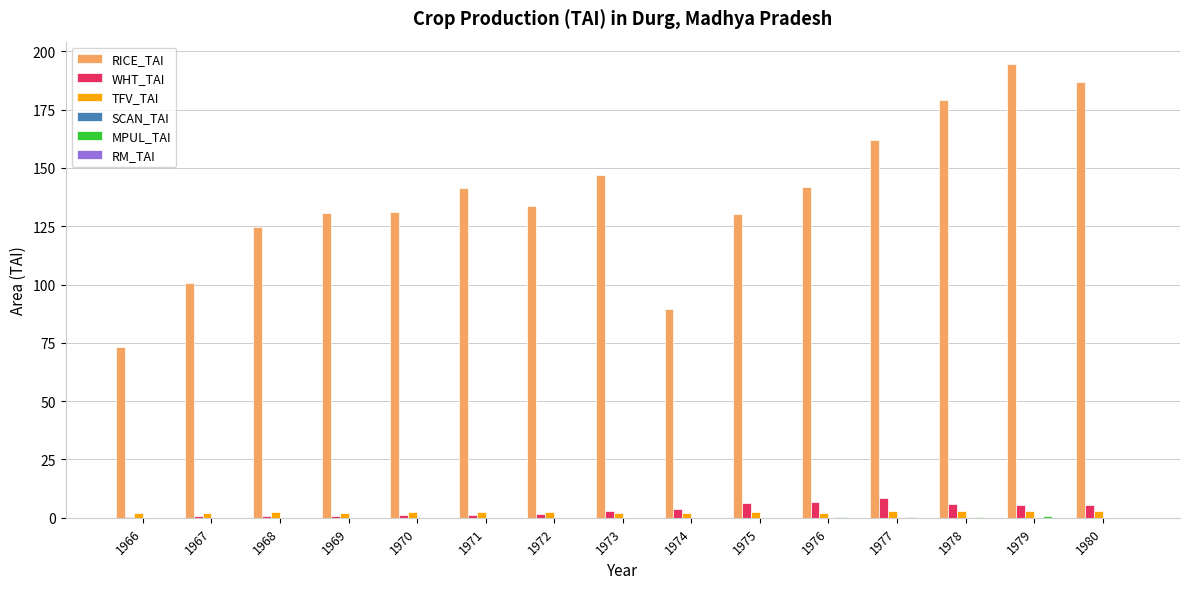

The value of RICE_TAI at 1974 is 150.3. True or false?

False